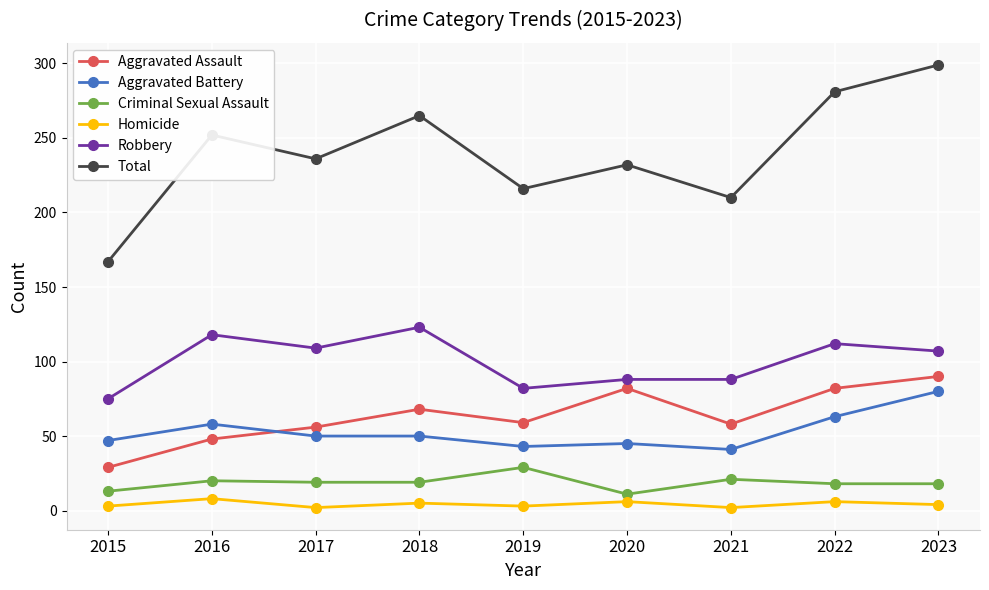

At which label does Total first exceed 236?

2016